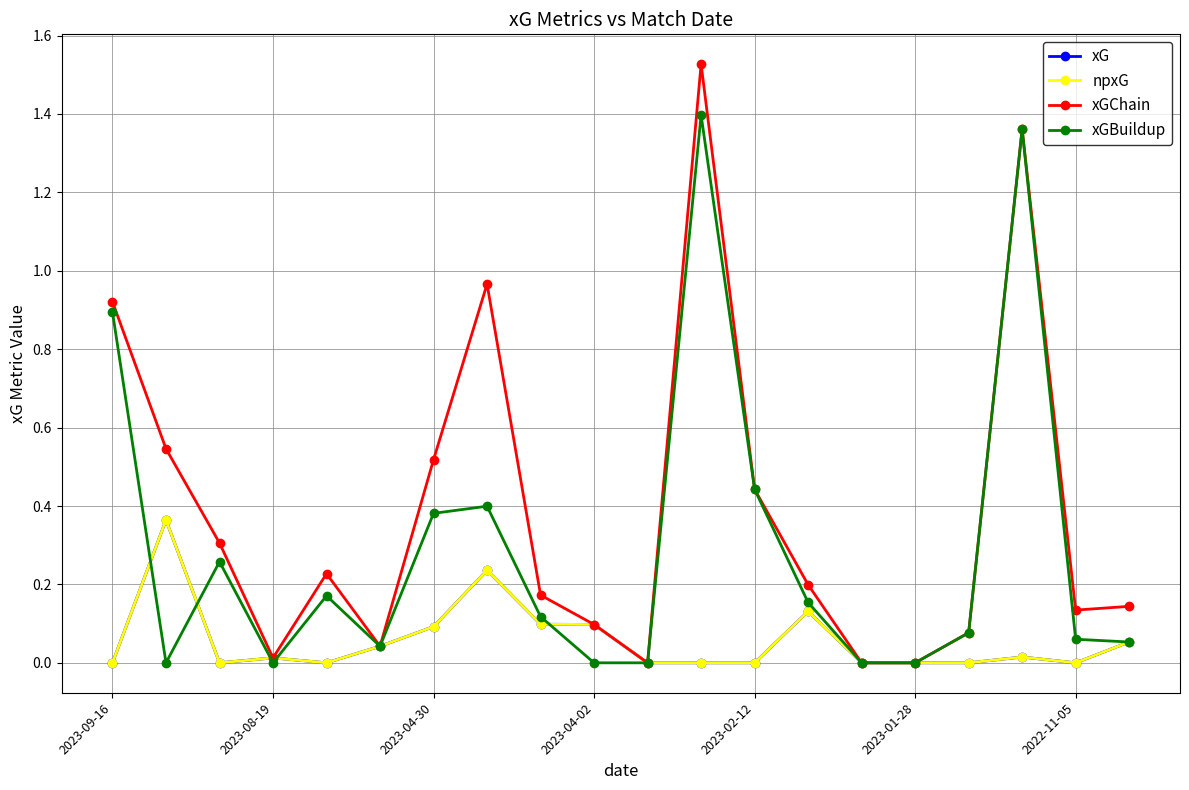

Is this an area chart (filled region under the line)?

No